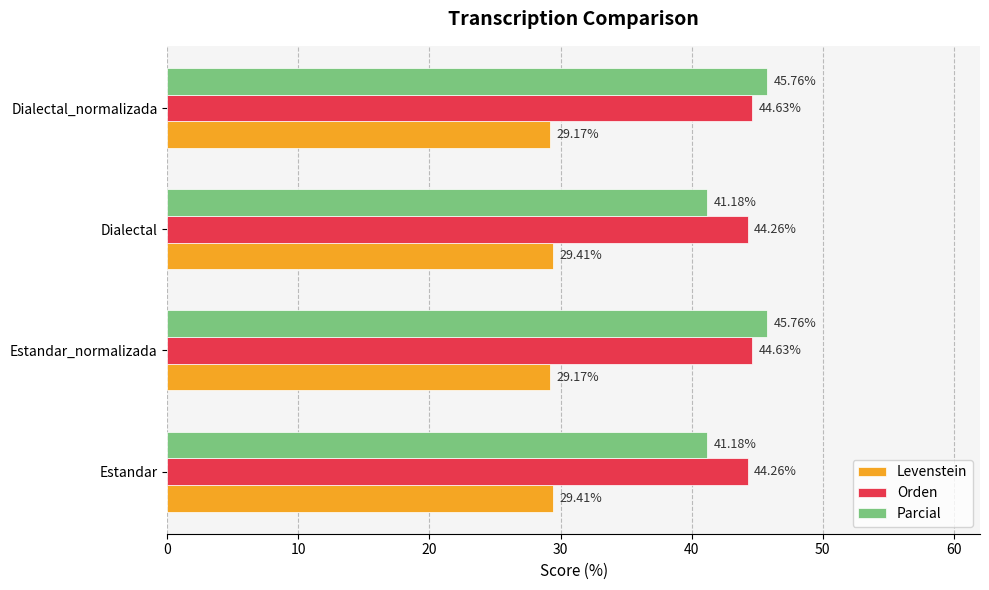

Between Estandar_normalizada and Dialectal, which series saw the biggest shift?

Parcial